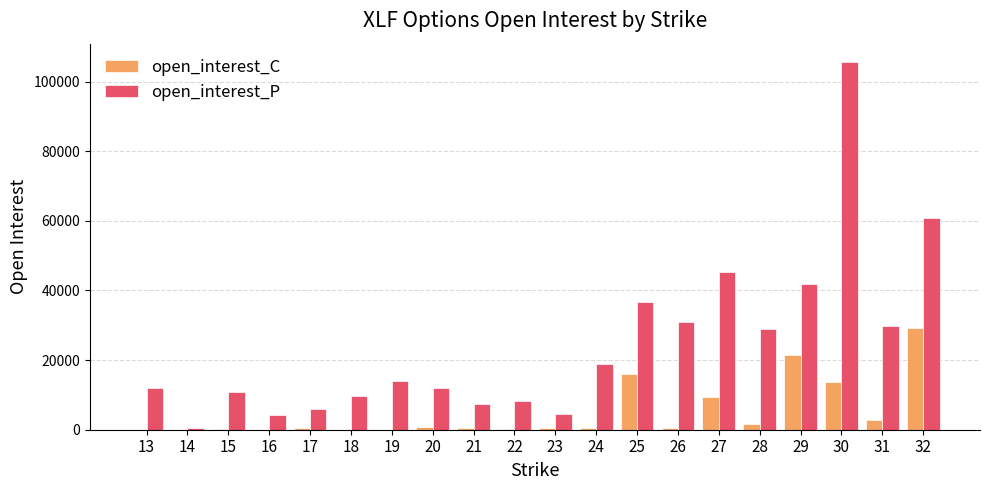

Which series has the largest total across all categories?

open_interest_P